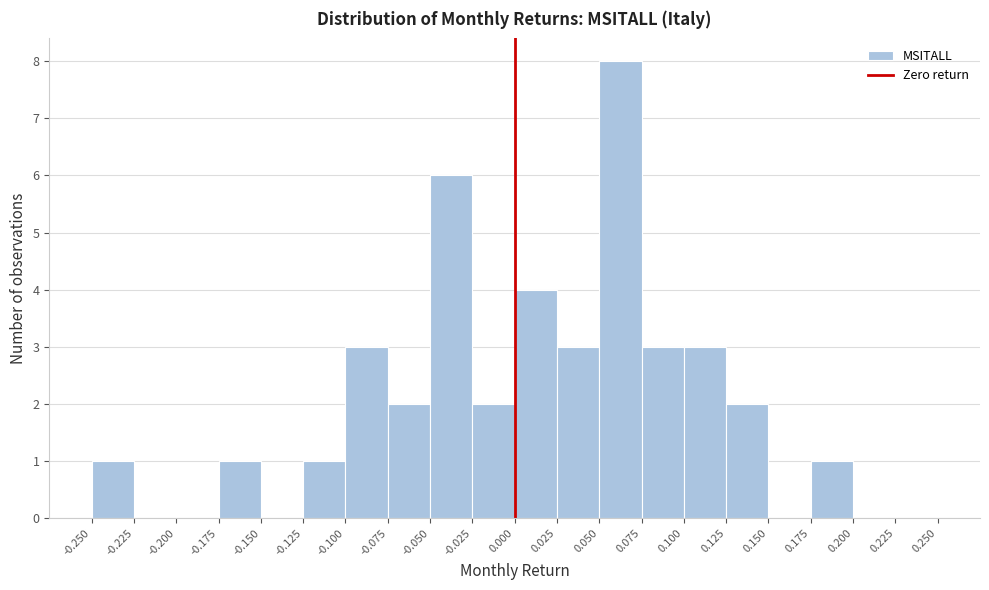

Reading left to right, transcribe this chart: for each bar, give the range it covers on the x-axis and its height. The values are not printed on the chart, so give them approximately, as read against the axis.

-0.250 to -0.225: 1
-0.225 to -0.200: 0
-0.200 to -0.175: 0
-0.175 to -0.150: 1
-0.150 to -0.125: 0
-0.125 to -0.100: 1
-0.100 to -0.075: 3
-0.075 to -0.050: 2
-0.050 to -0.025: 6
-0.025 to 0.000: 2
0.000 to 0.025: 4
0.025 to 0.050: 3
0.050 to 0.075: 8
0.075 to 0.100: 3
0.100 to 0.125: 3
0.125 to 0.150: 2
0.150 to 0.175: 0
0.175 to 0.200: 1
0.200 to 0.225: 0
0.225 to 0.250: 0